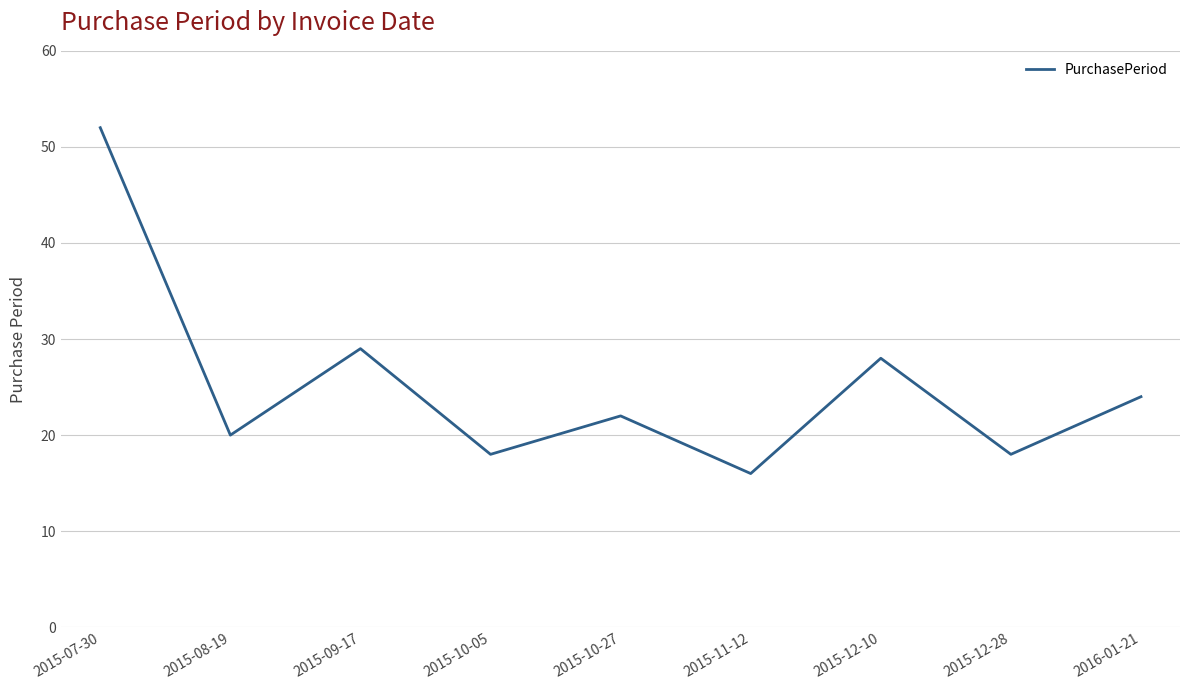

What is the sum of all values?

227